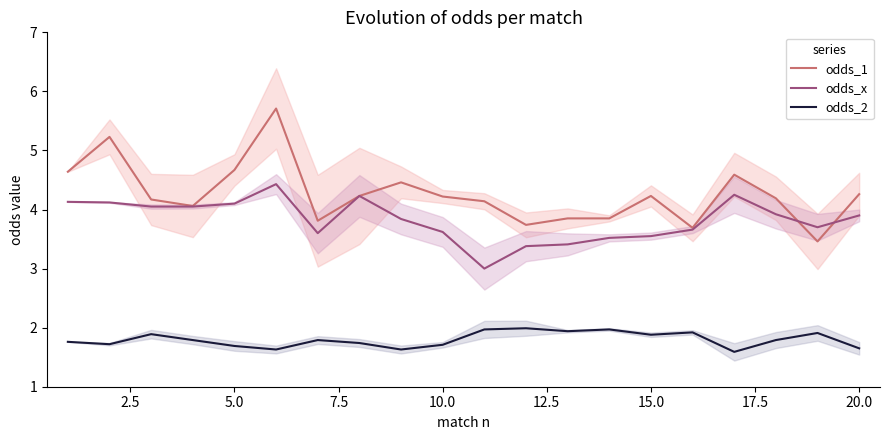

What is the lowest value of the odds_2 series?

1.6